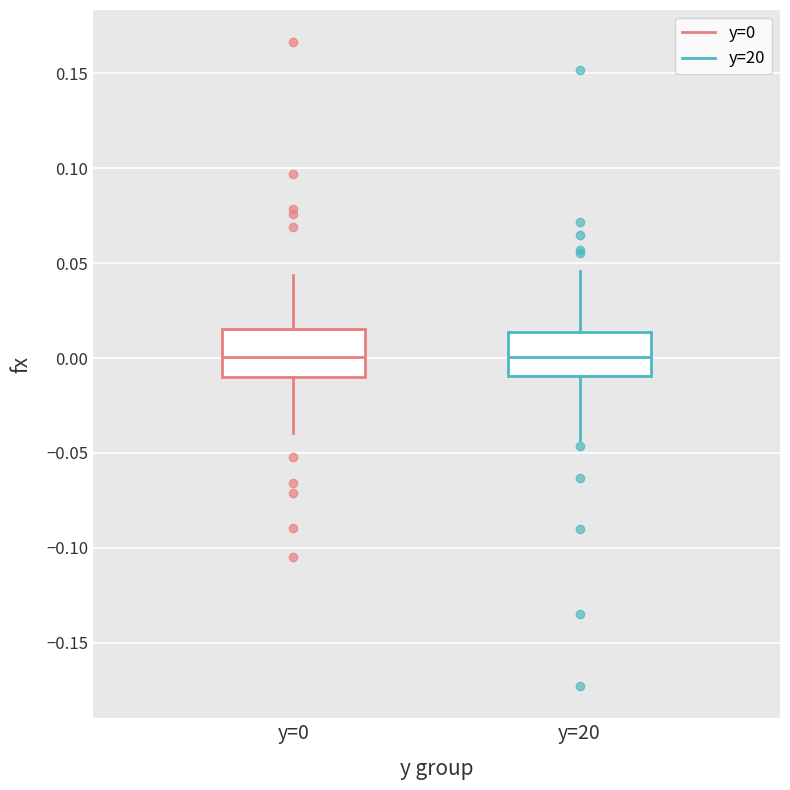

Reading left to right, read every box against the y-axis: the position of its median line, the range the box covers, and the ends of its whiskers. The values are not printed on the chart, so give them approximately, as read against the axis.

y=0: median 0.000, box -0.010 to 0.015, whiskers -0.040 to 0.045
y=20: median 0.000, box -0.010 to 0.015, whiskers -0.045 to 0.045